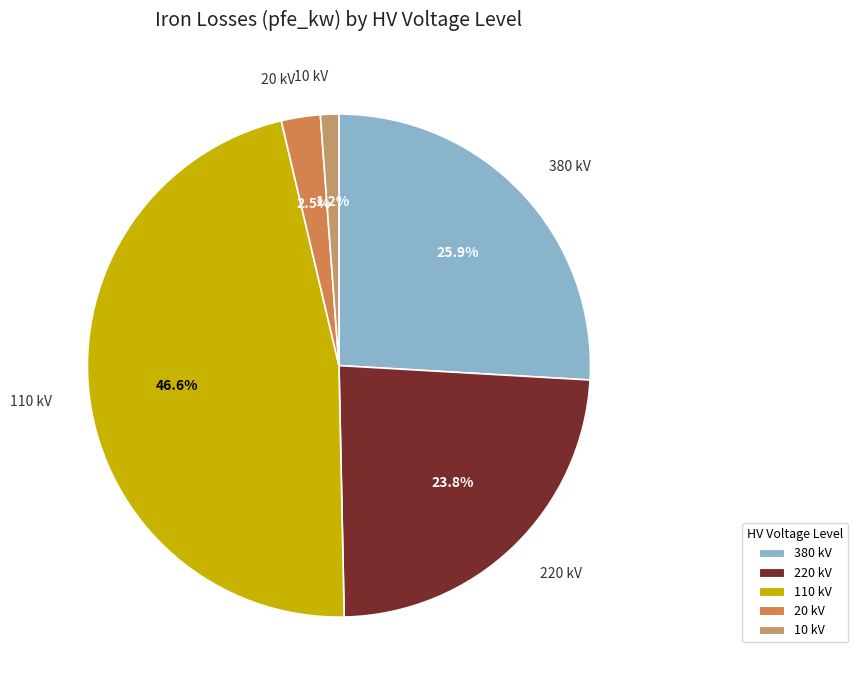

How many slices are in this pie chart?

5